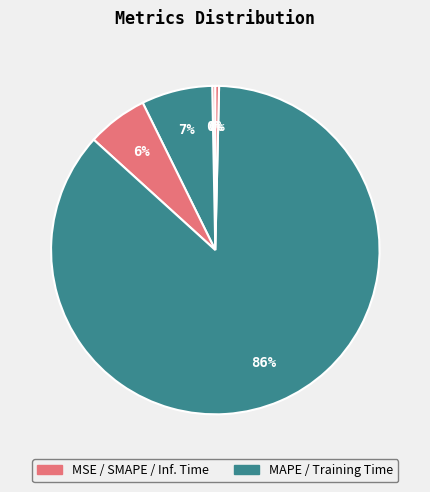

How many slices are in this pie chart?

5